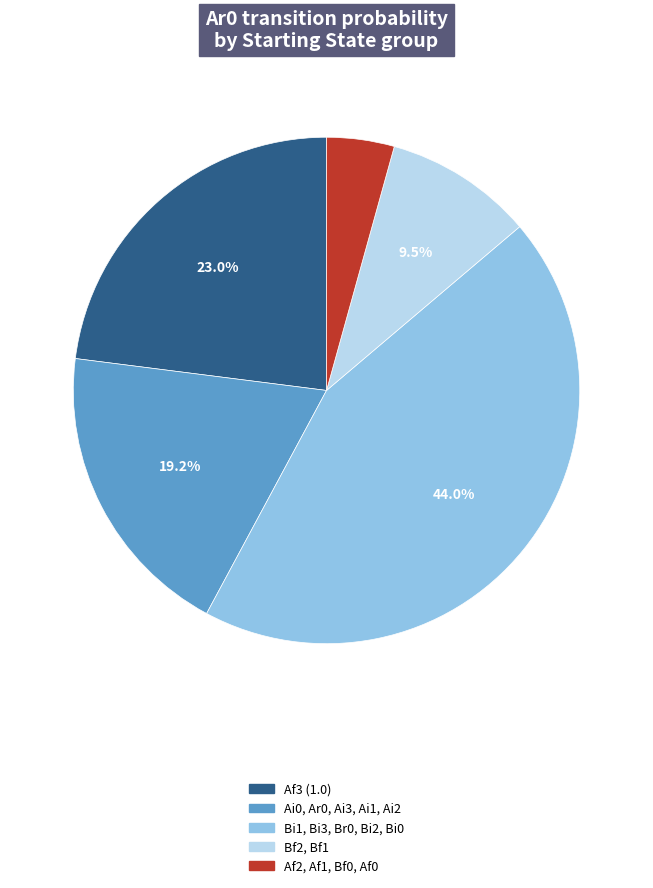

Is there any slice that represents more than half of the pie?

No